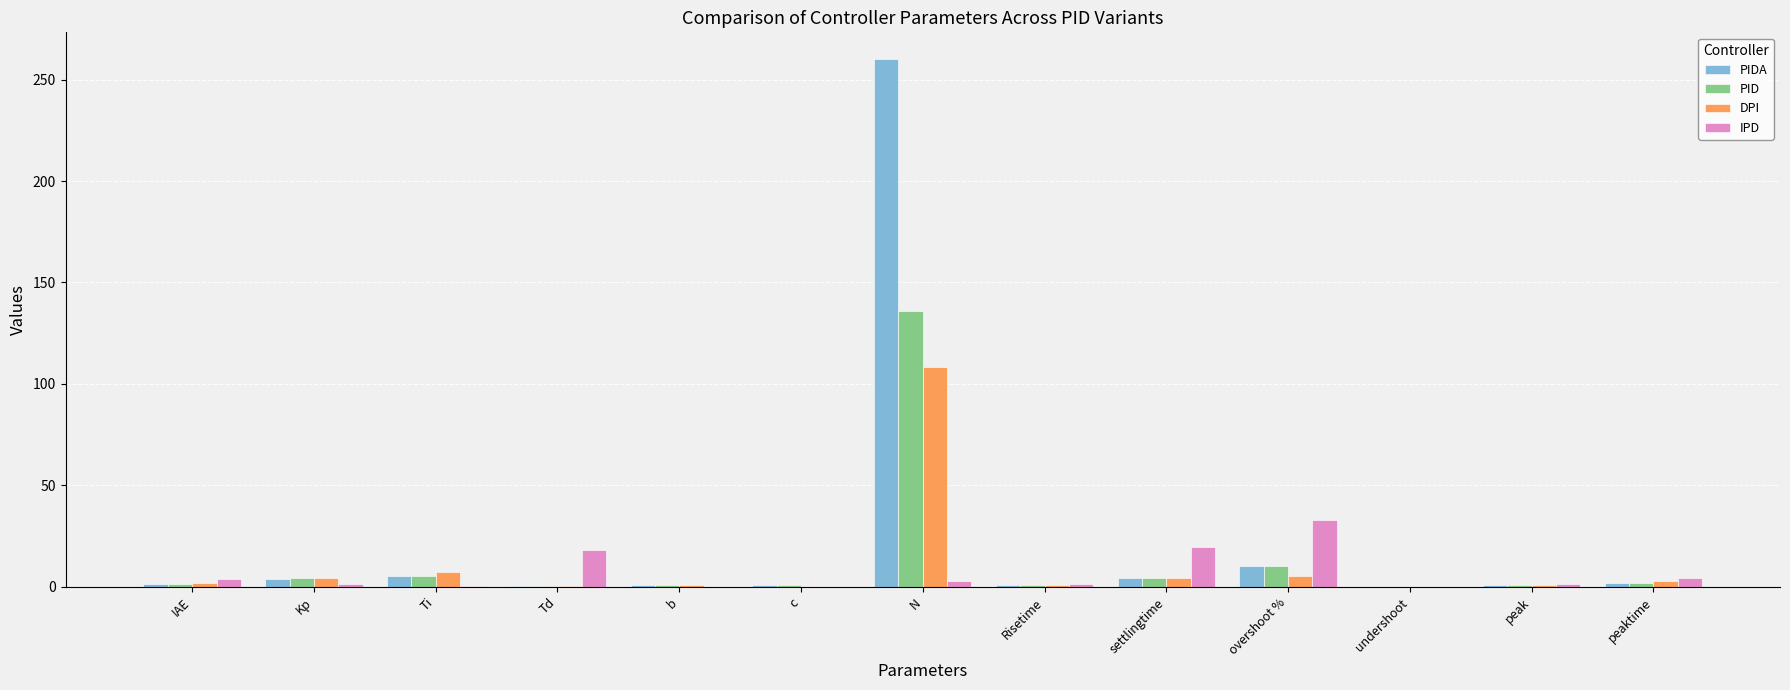

The value of PIDA at N is 260.3. True or false?

True